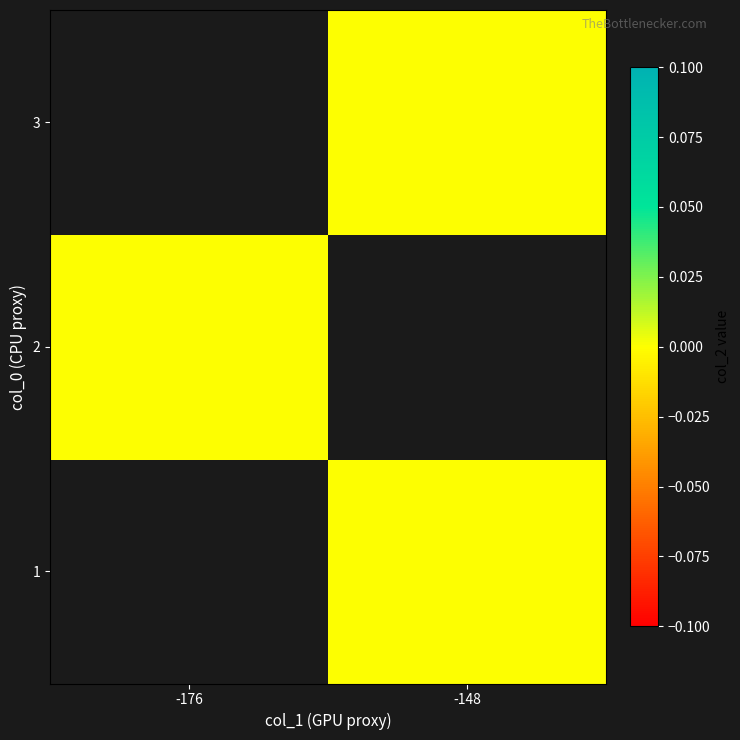

Rank the series by their average value, from lowest to highest.

1, 2, 3